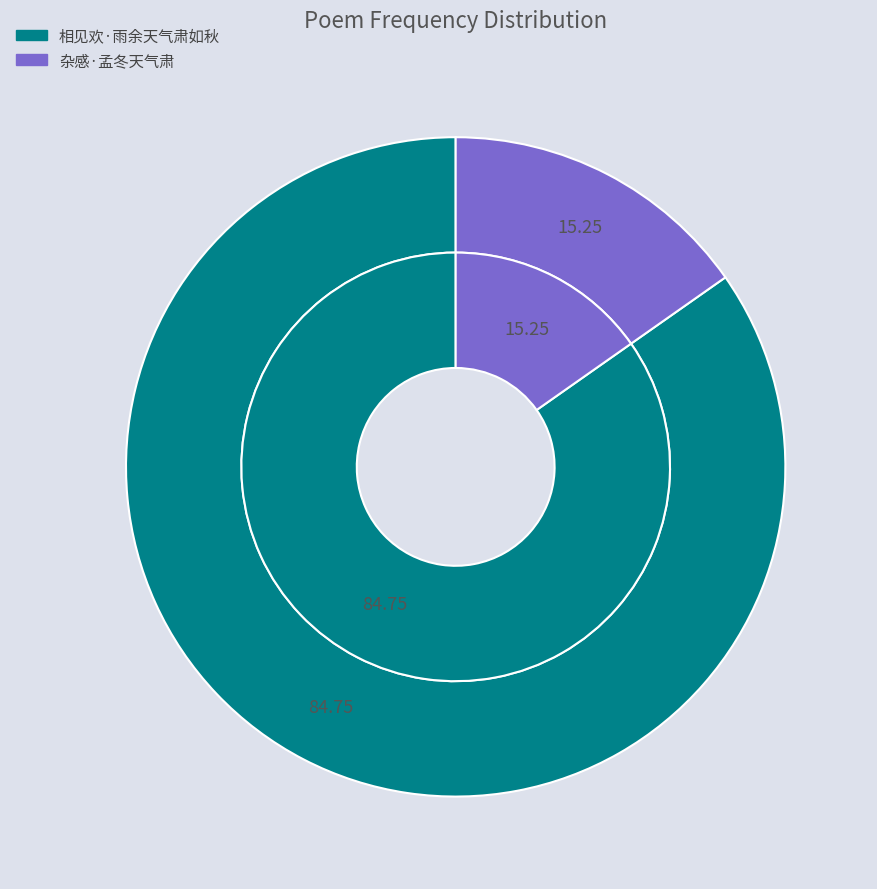

What percentage is NOT represented by 杂感·孟冬天气肃?

84.7%